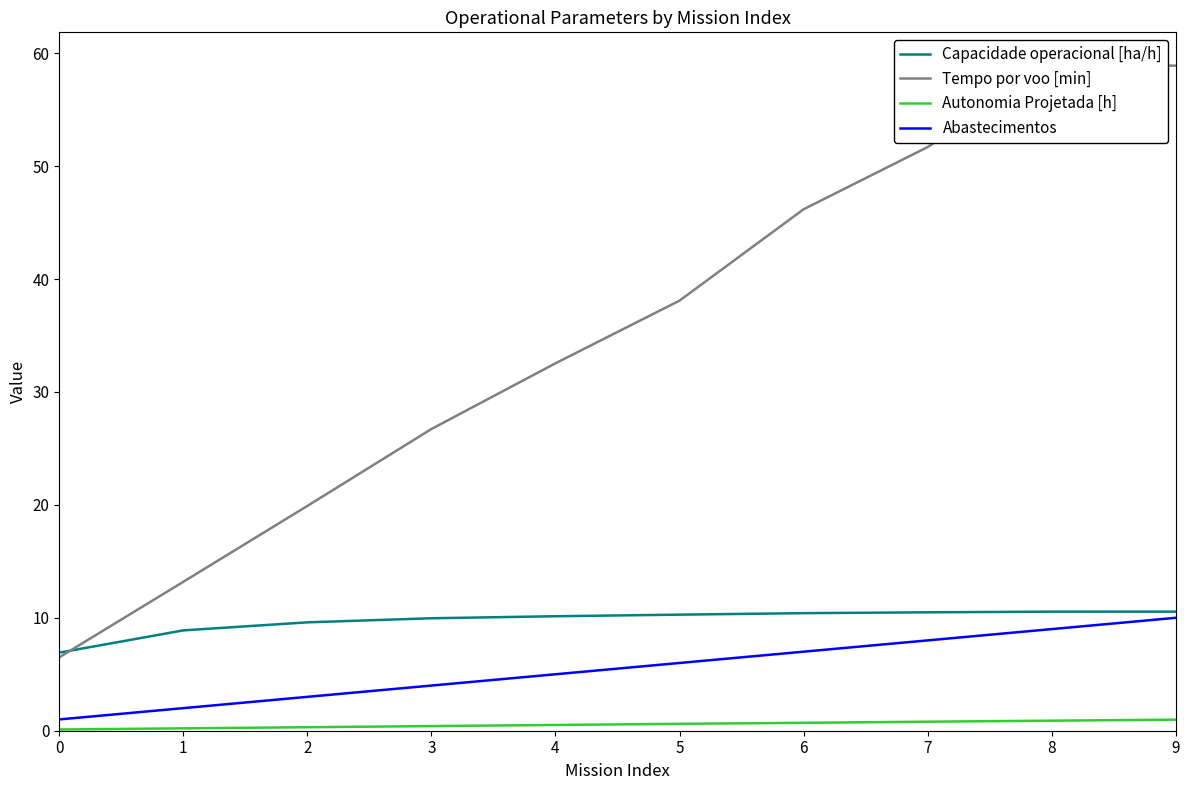

Which series has the largest range (max minus min)?

Tempo por voo [min]